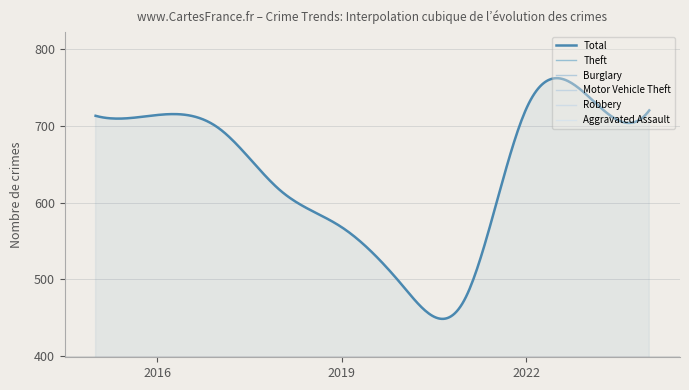

What is the difference between the maximum and second lowest values in the Burglary series?

78